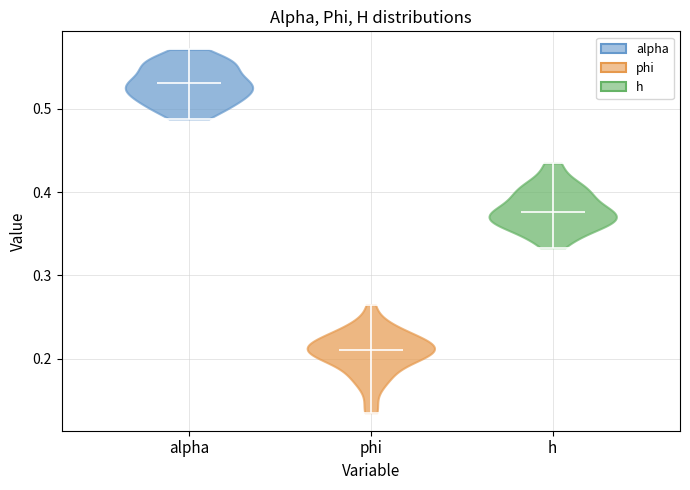

Which violin has the lowest median line?

phi